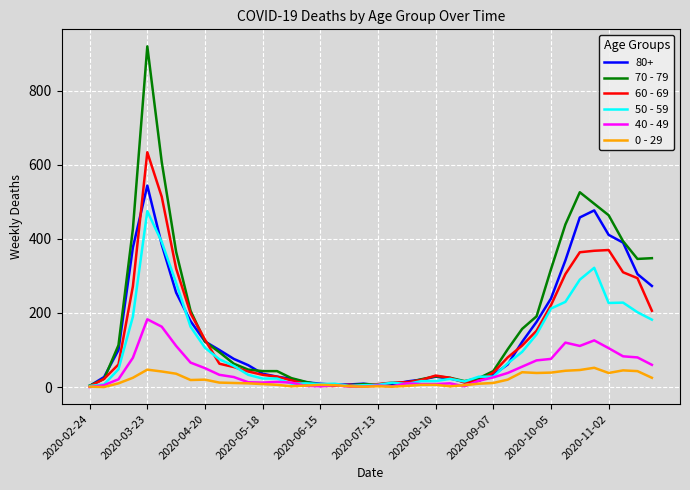

Which series has the largest range (max minus min)?

70 - 79